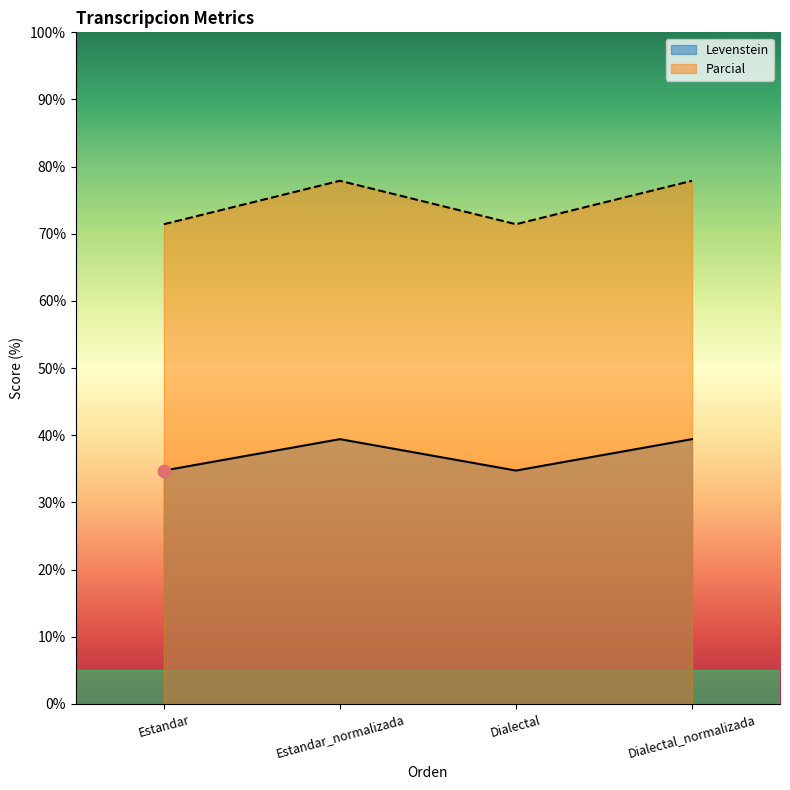

Which series has the widest spread of Y values?

Parcial